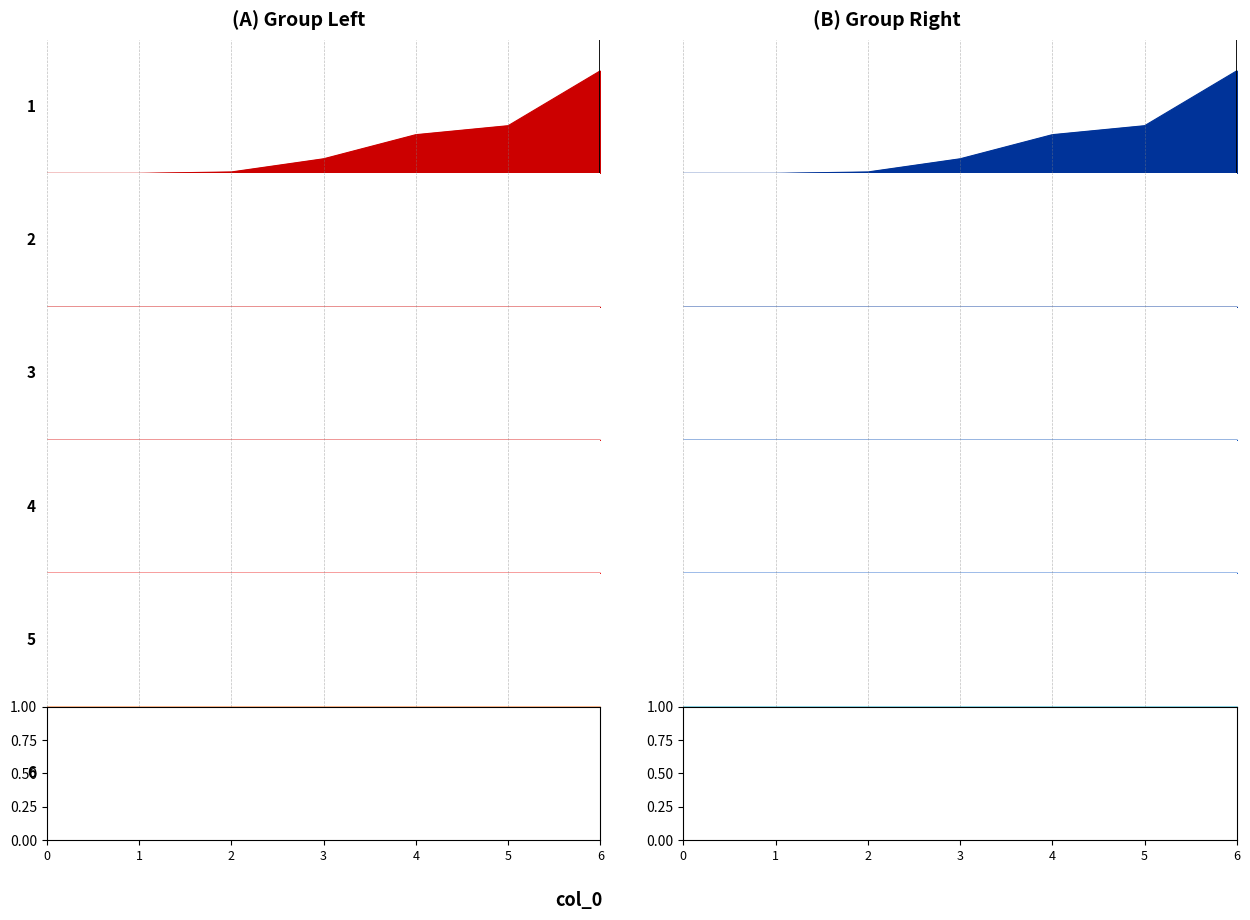

How many values in the 1 series are below 25?

3